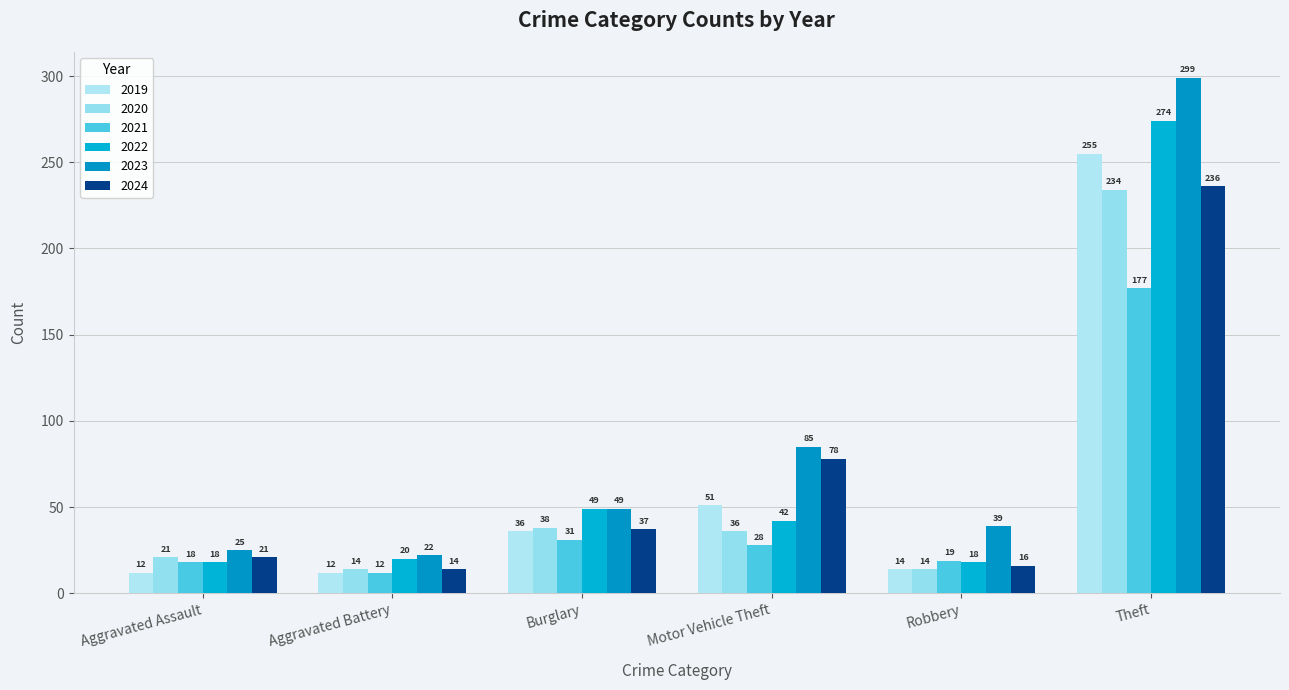

Which series has the largest total across all categories?

2023